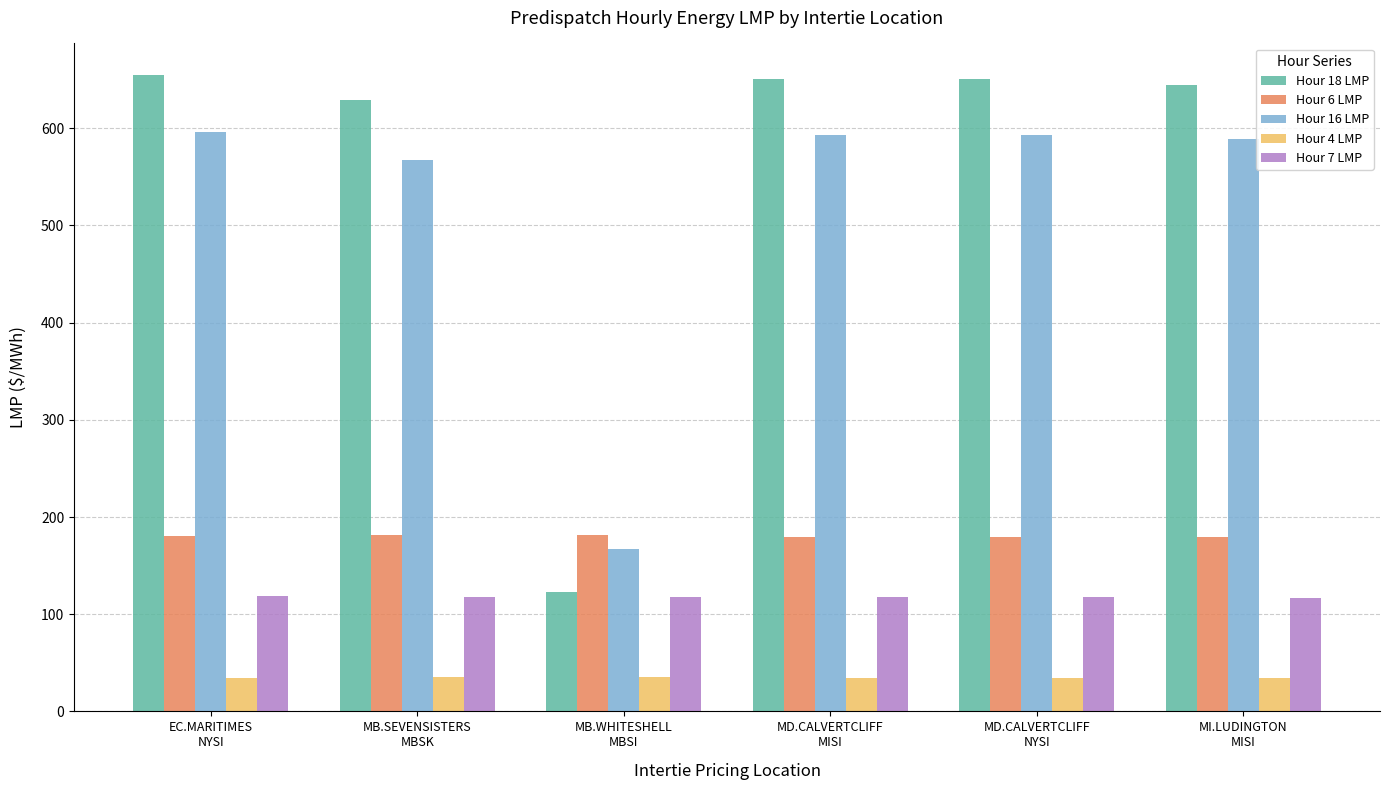

What position from the right is MD.CALVERTCLIFF
NYSI?

2